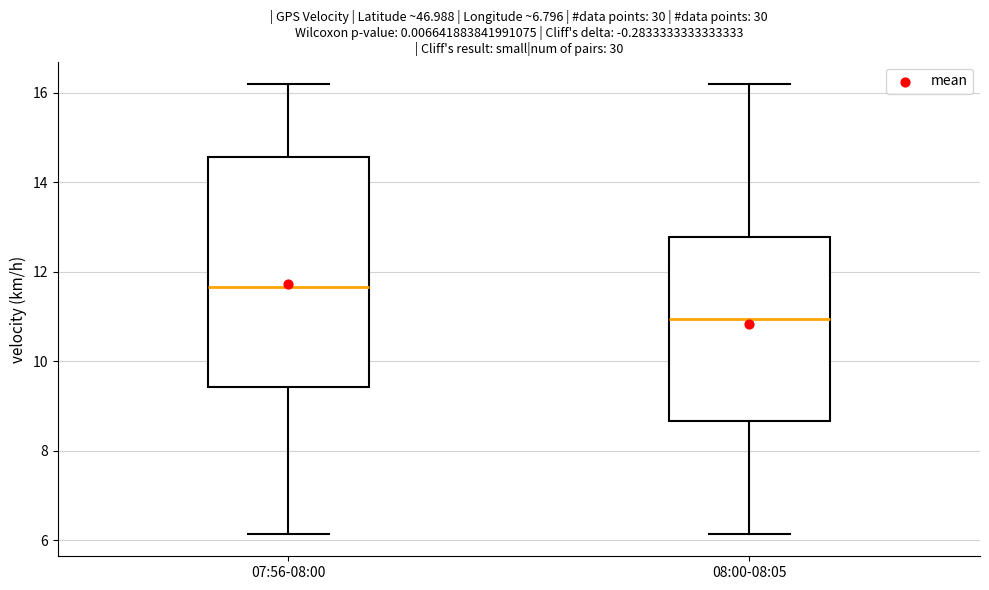

Which box has the lowest median line?

08:00-08:05